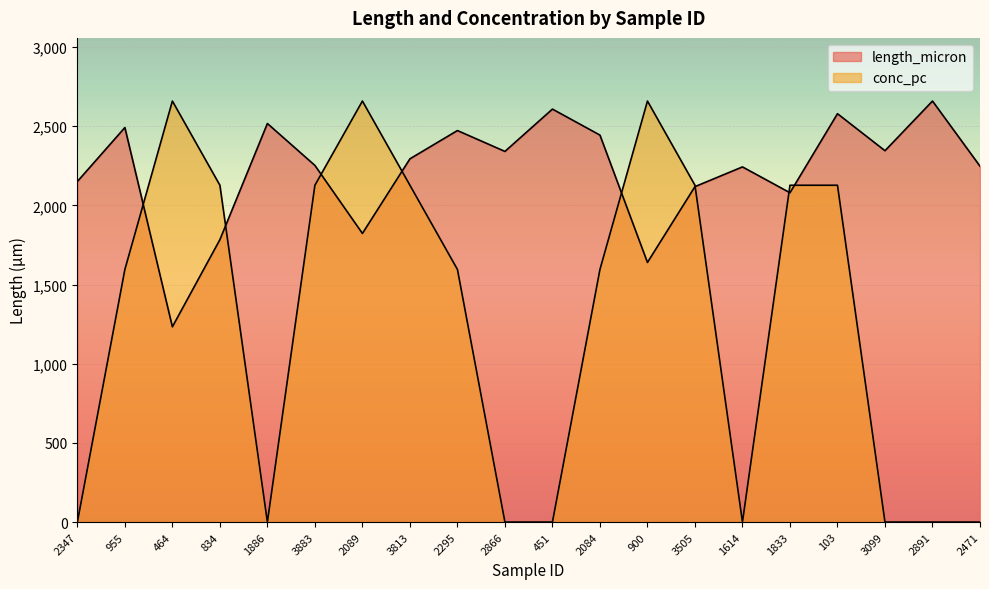

At which category does length_micron reach its first local peak?

955